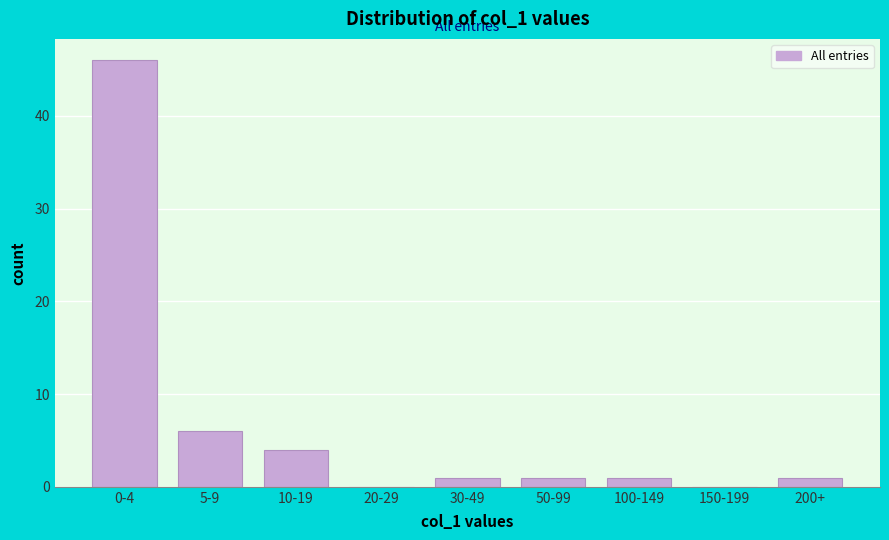

Reading right to left, extract all data points from this chart.

200+=1	150-199=0	100-149=1	50-99=1	30-49=1	20-29=0	10-19=4	5-9=6	0-4=46